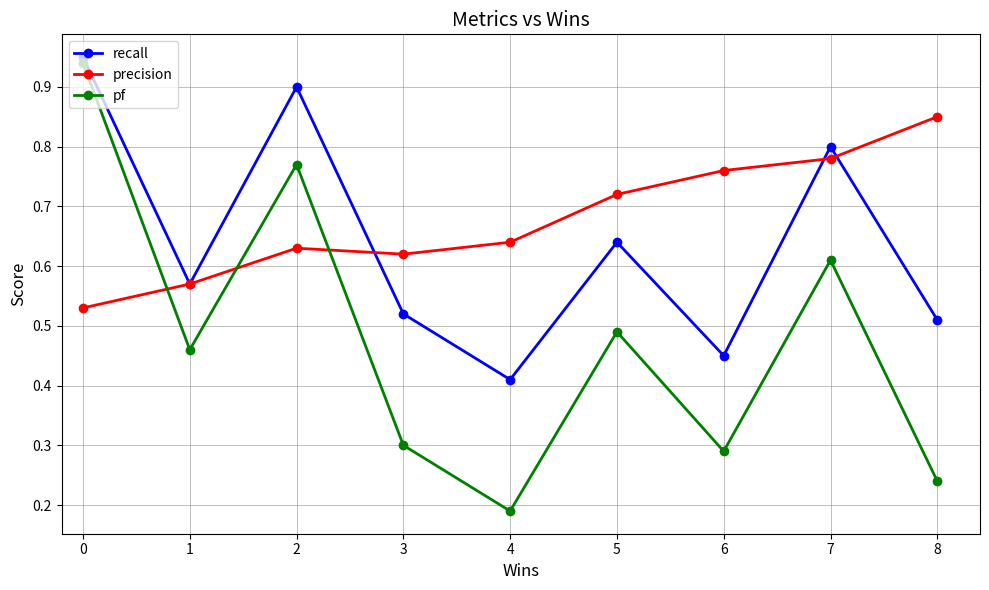

How many times do precision and pf cross each other?

3